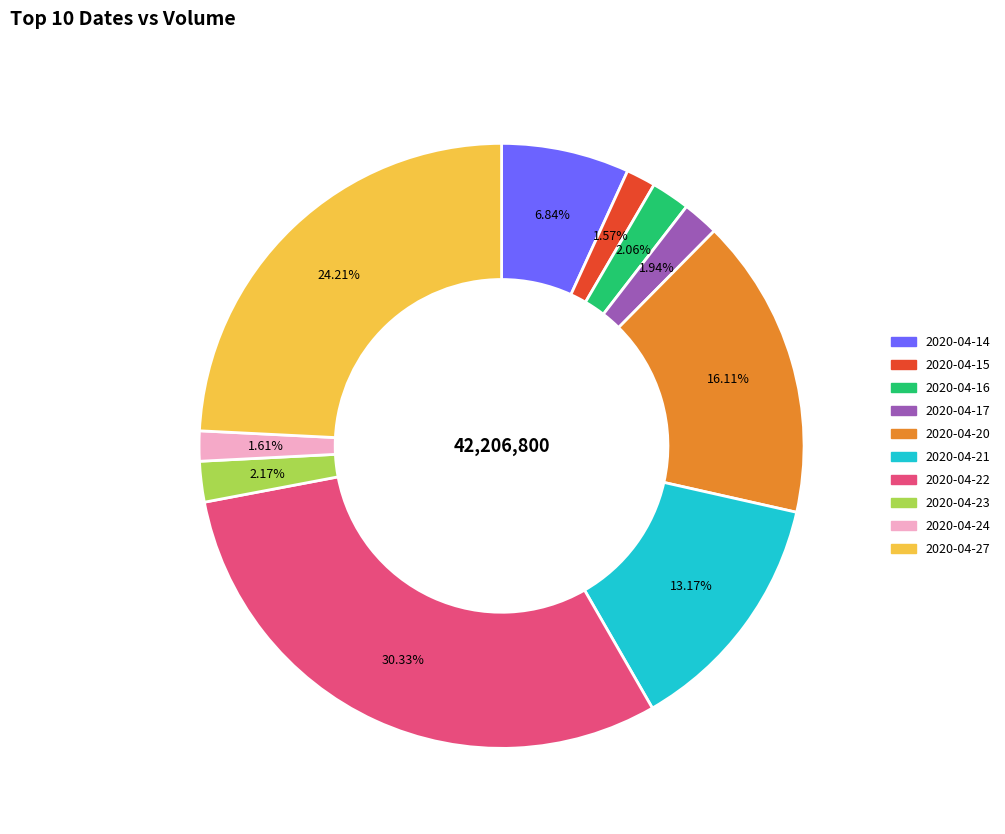

What is the ratio of the value at 2020-04-20 to the value at 2020-04-17?

8.3